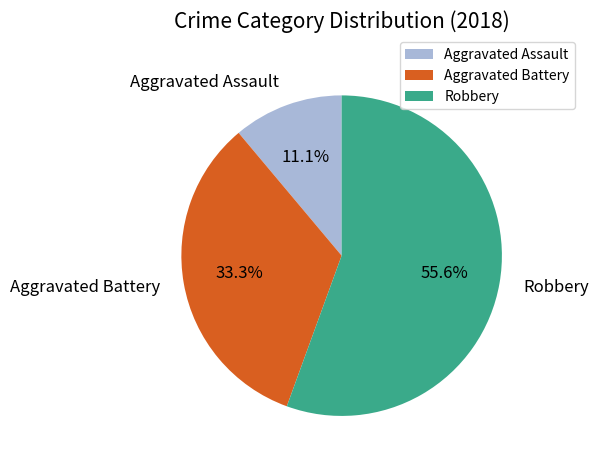

What is the smallest slice in the pie chart?

Aggravated Assault